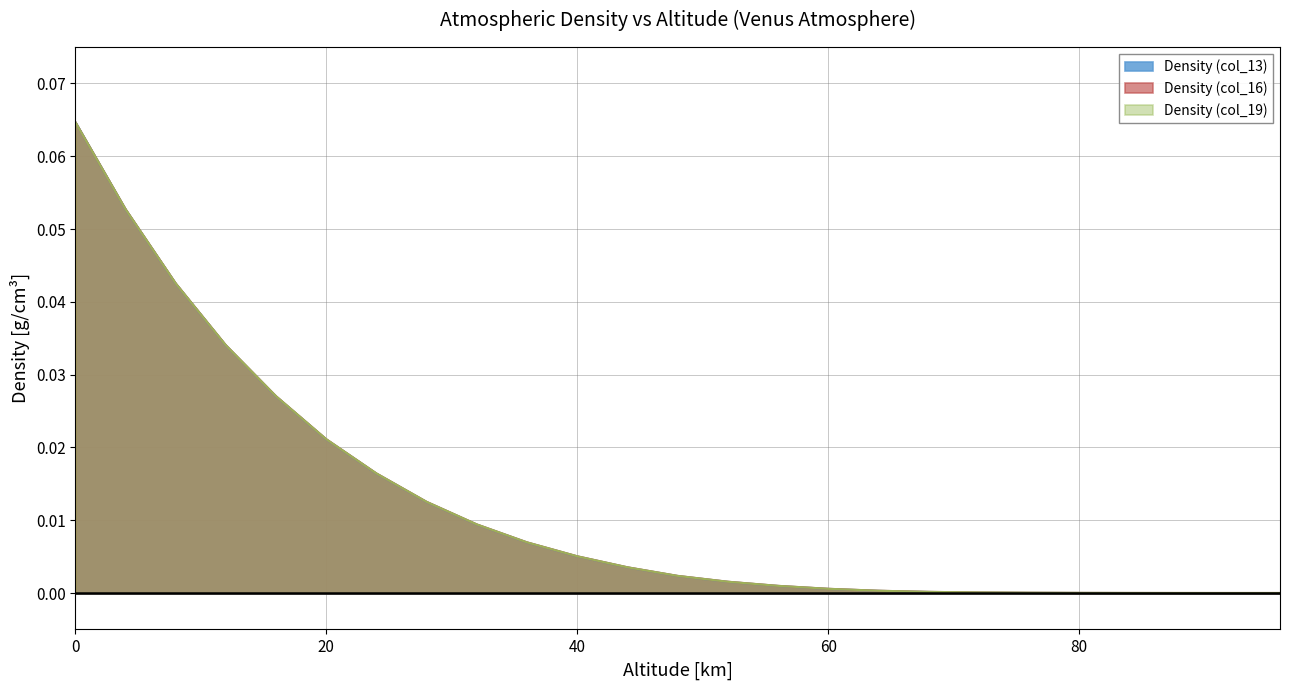

Reading left to right, list all the values displayed in this chart.

Density (col_13): 0=0.1	4=0.1	8=0.0	12=0.0	16=0.0	20=0.0	24=0.0	28=0.0	32=0.0	36=0.0	40=0.0	44=0.0	48=0.0	52=0.0	56=0.0	60=0.0	64=0.0	68=0.0	72=0.0	76=0.0	80=0.0	84=0.0	88=0.0	92=0.0	96=0.0
Density (col_16): 0=0.1	4=0.1	8=0.0	12=0.0	16=0.0	20=0.0	24=0.0	28=0.0	32=0.0	36=0.0	40=0.0	44=0.0	48=0.0	52=0.0	56=0.0	60=0.0	64=0.0	68=0.0	72=0.0	76=0.0	80=0.0	84=0.0	88=0.0	92=0.0	96=0.0
Density (col_19): 0=0.1	4=0.1	8=0.0	12=0.0	16=0.0	20=0.0	24=0.0	28=0.0	32=0.0	36=0.0	40=0.0	44=0.0	48=0.0	52=0.0	56=0.0	60=0.0	64=0.0	68=0.0	72=0.0	76=0.0	80=0.0	84=0.0	88=0.0	92=0.0	96=0.0